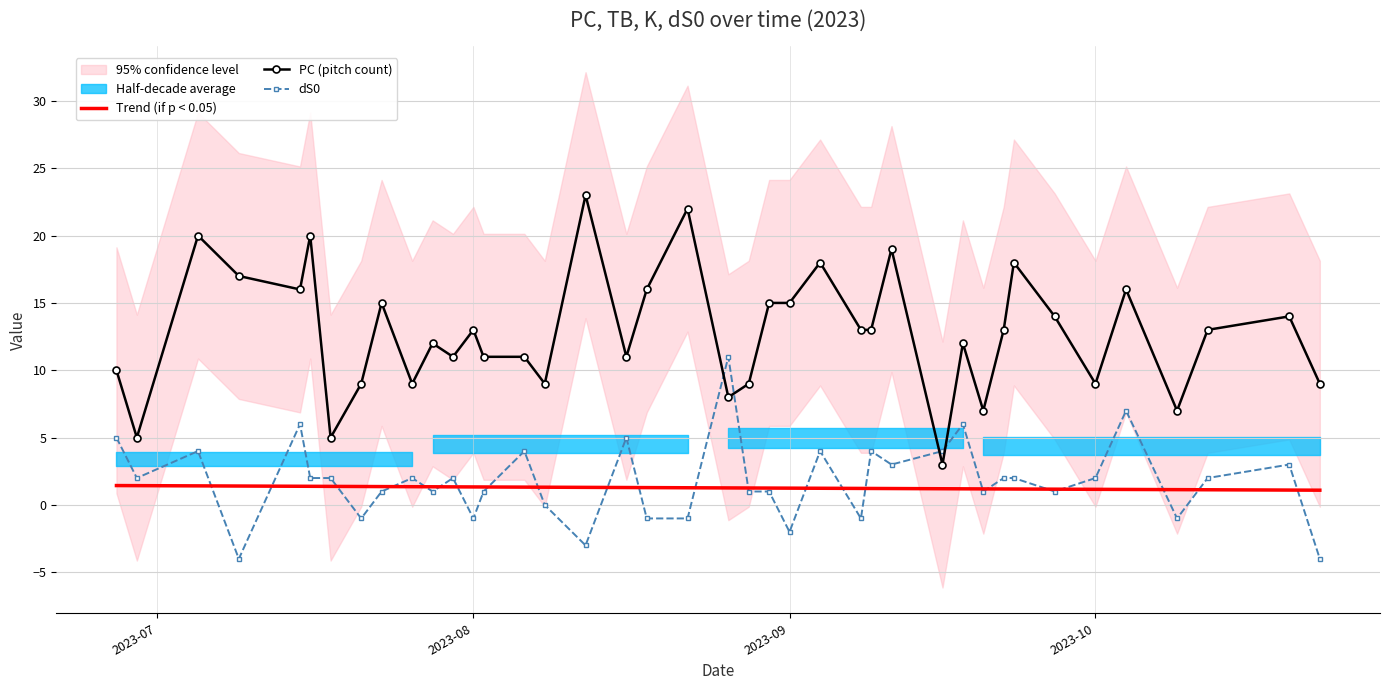

What is the maximum value for PC (pitch count)?

23.0